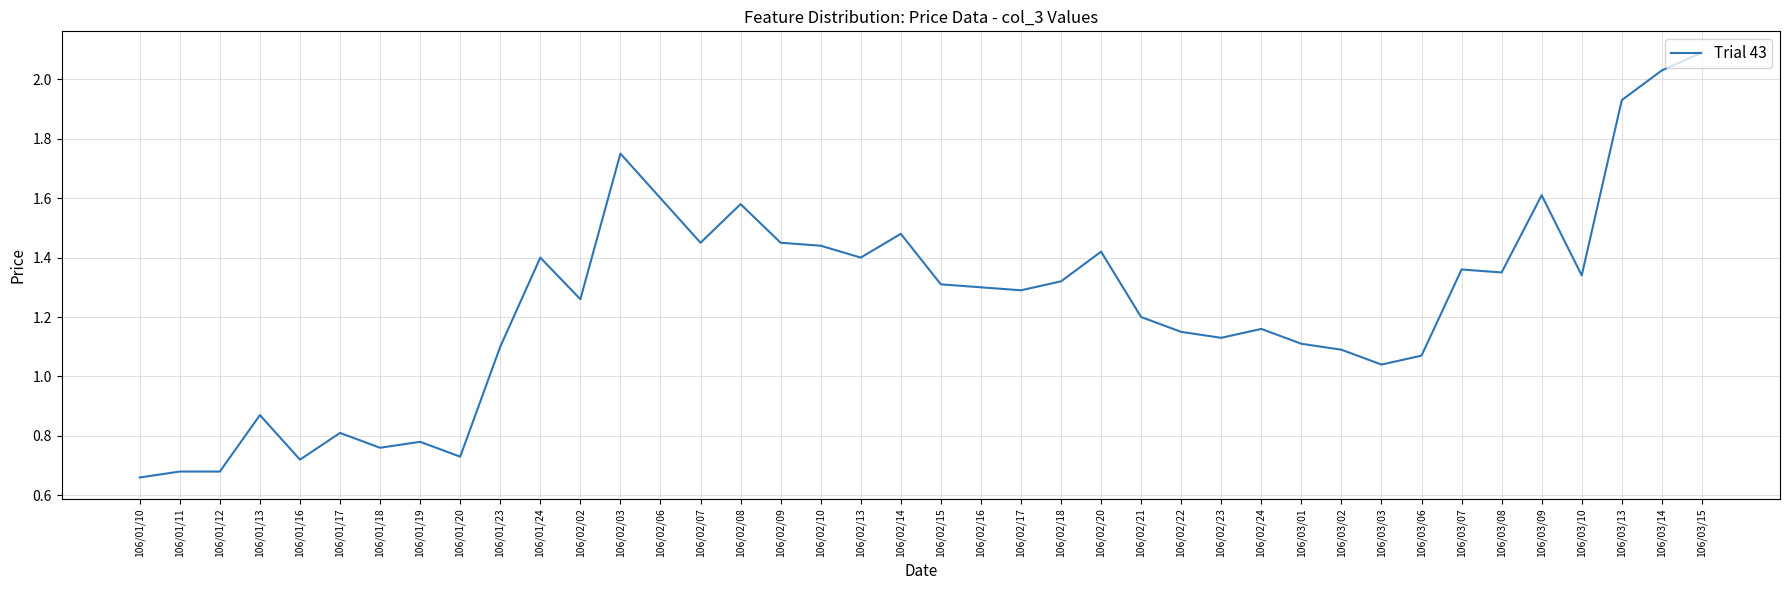

Between 106/03/06 and 106/02/24, which is larger?

106/02/24